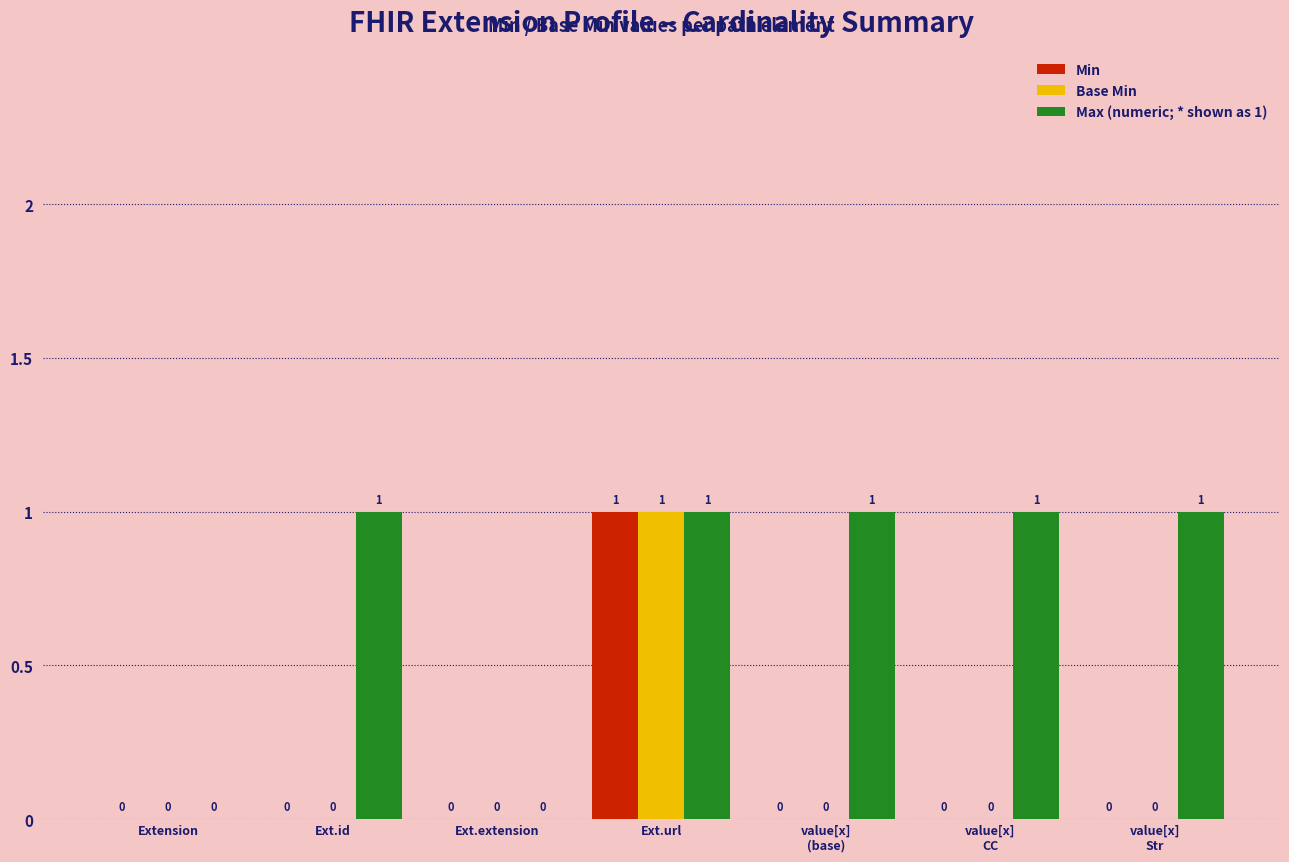

Reading left to right, transcribe all the data shown in this chart.

Min: 0	0	0	1	0	0	0
Base Min: 0	0	0	1	0	0	0
Max (numeric; * shown as 1): 0	1	0	1	1	1	1